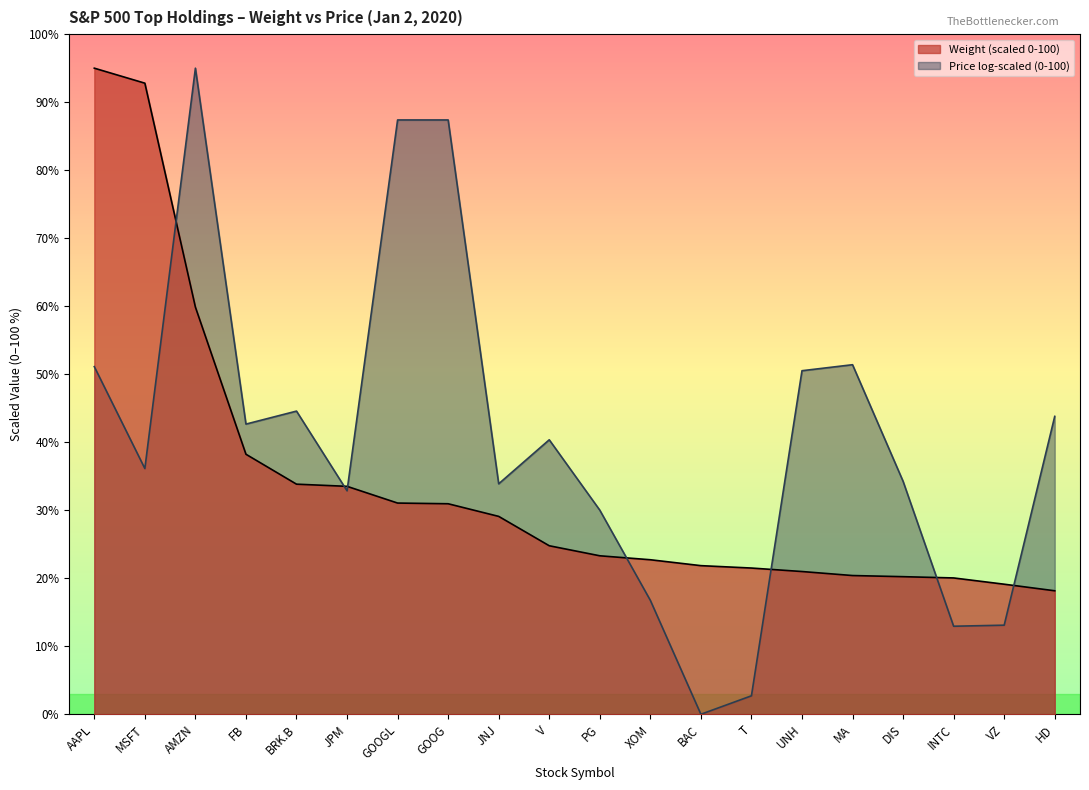

Where does the data first go above 24?

AAPL